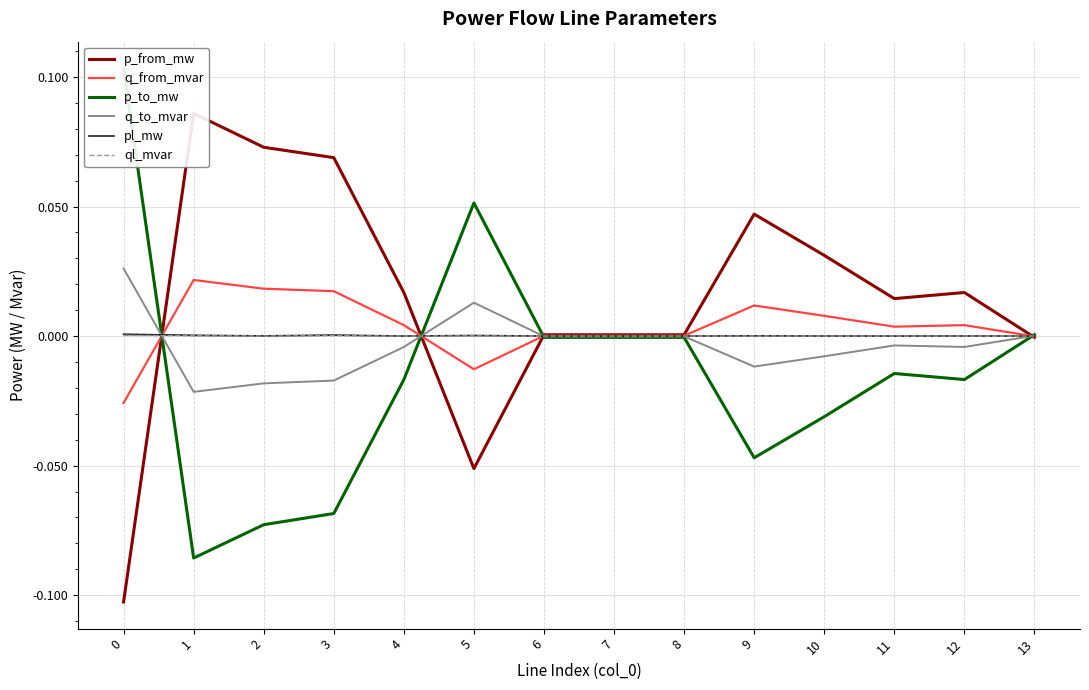

At which label is q_to_mvar closest to 0?

6